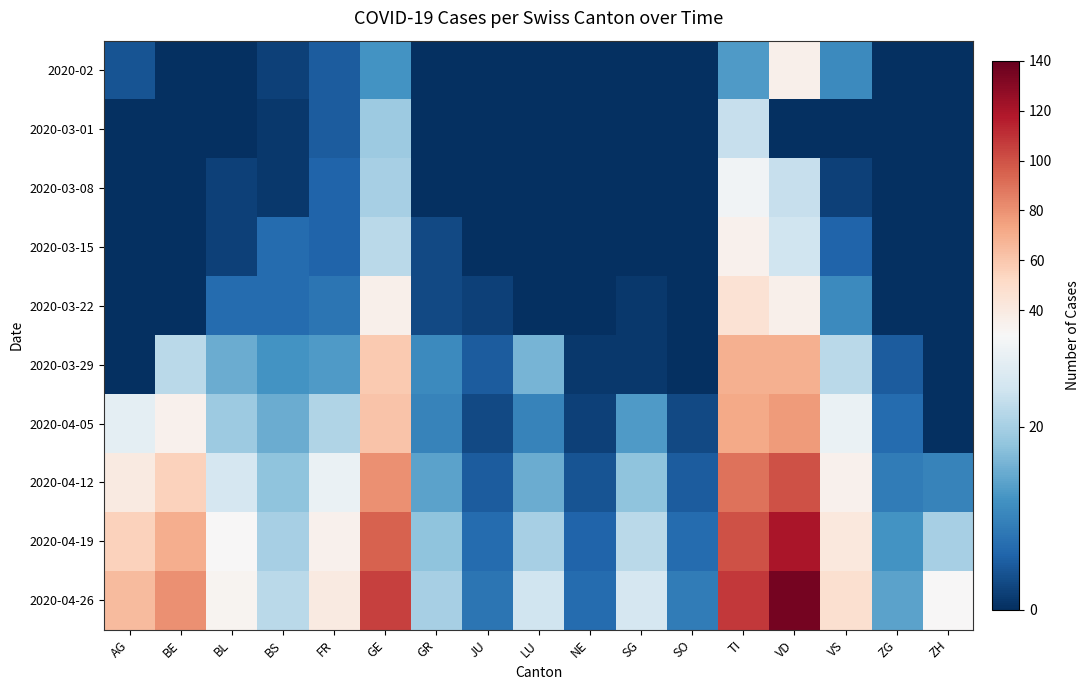

Rank the series at TI from highest to lowest value.

2020-04-26, 2020-04-19, 2020-04-12, 2020-04-05, 2020-03-29, 2020-03-22, 2020-03-15, 2020-03-08, 2020-03-01, 2020-02